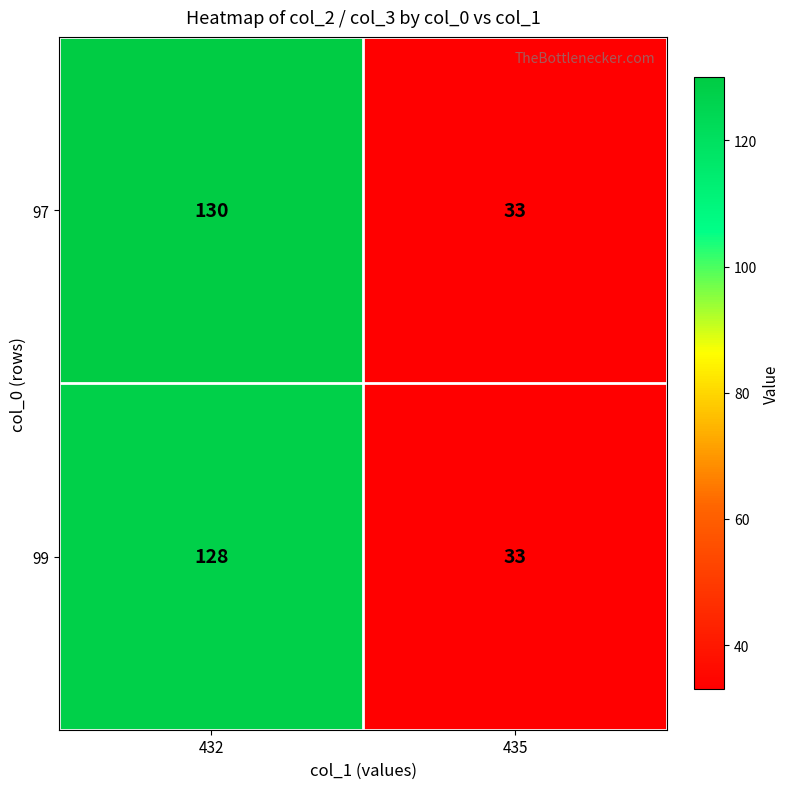

Which series has the largest range (max minus min)?

97